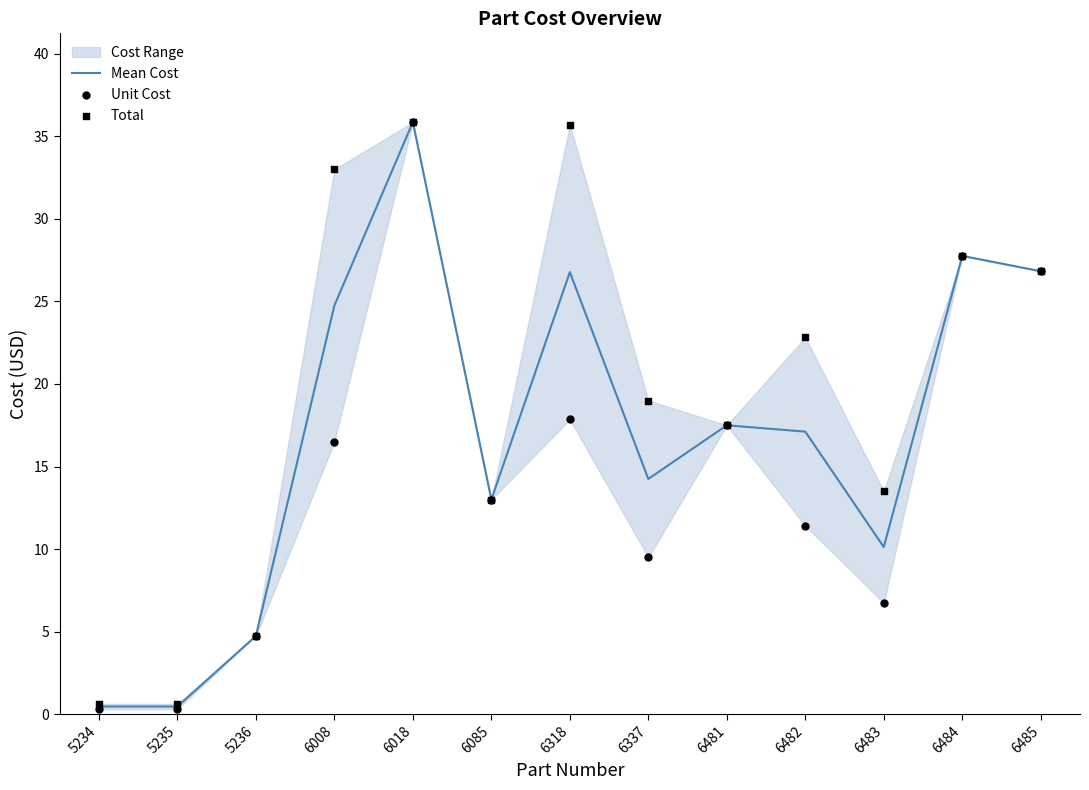

Which series has the largest total across all categories?

Total